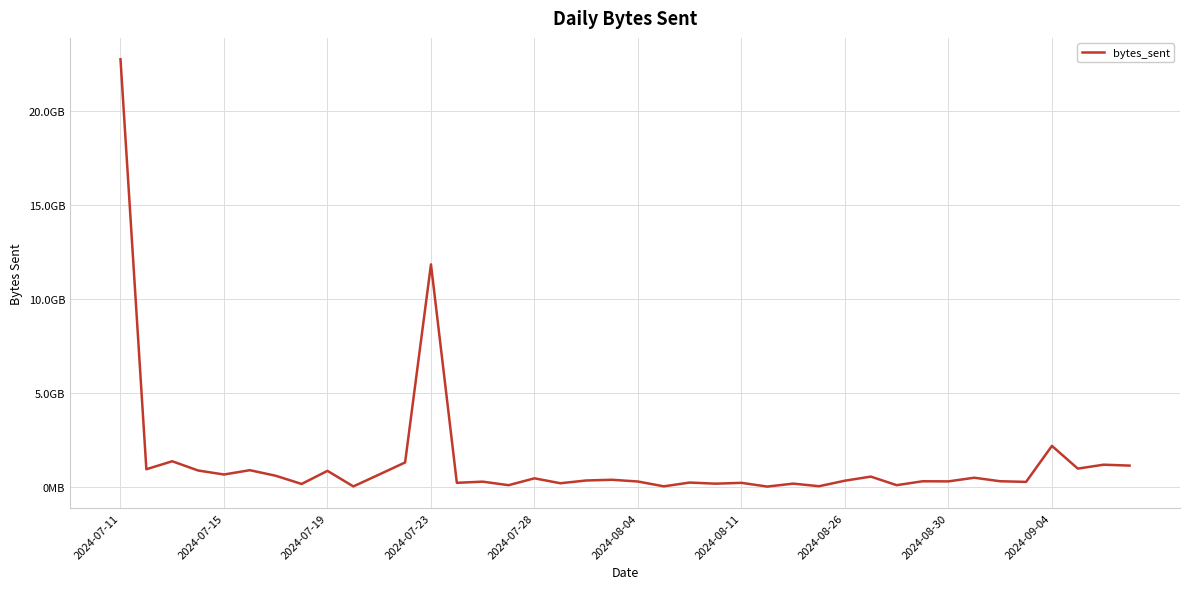

Is this an area chart (filled region under the line)?

No